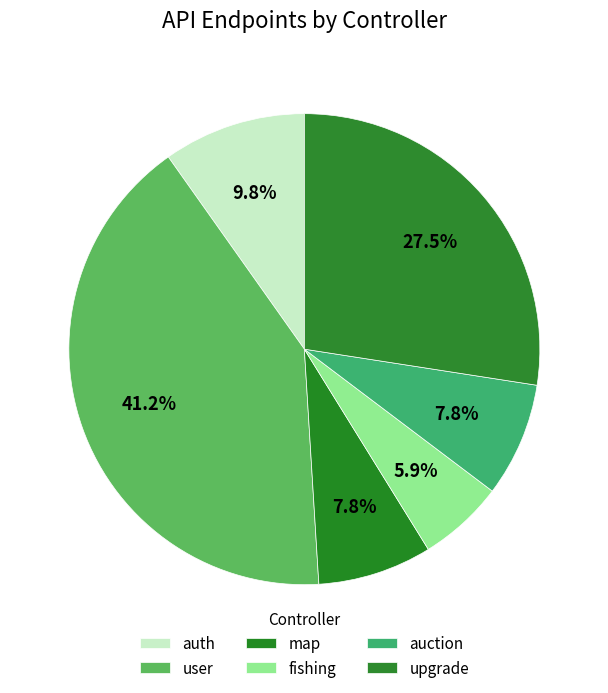

To the nearest percent, what is the difference between the largest and smallest slice percentages?

35%